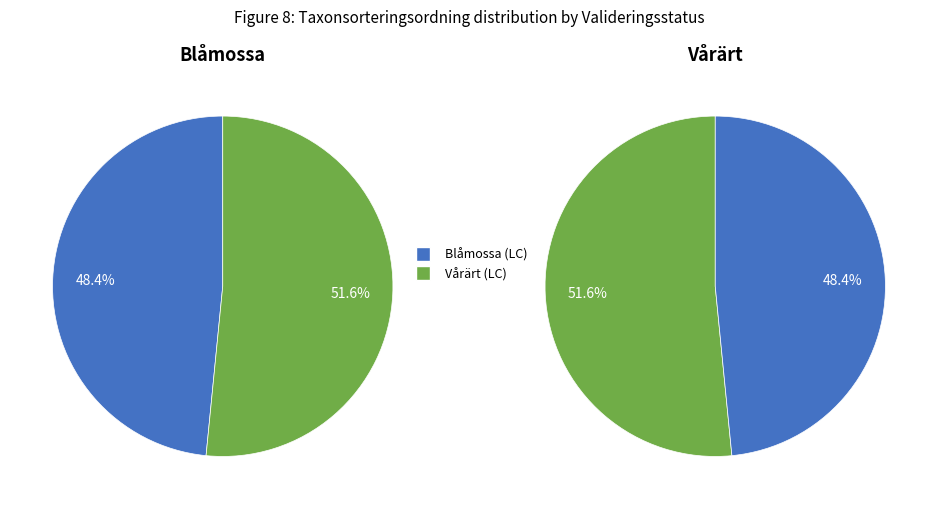

Which category accounts for the majority?

Vårärt (LC)